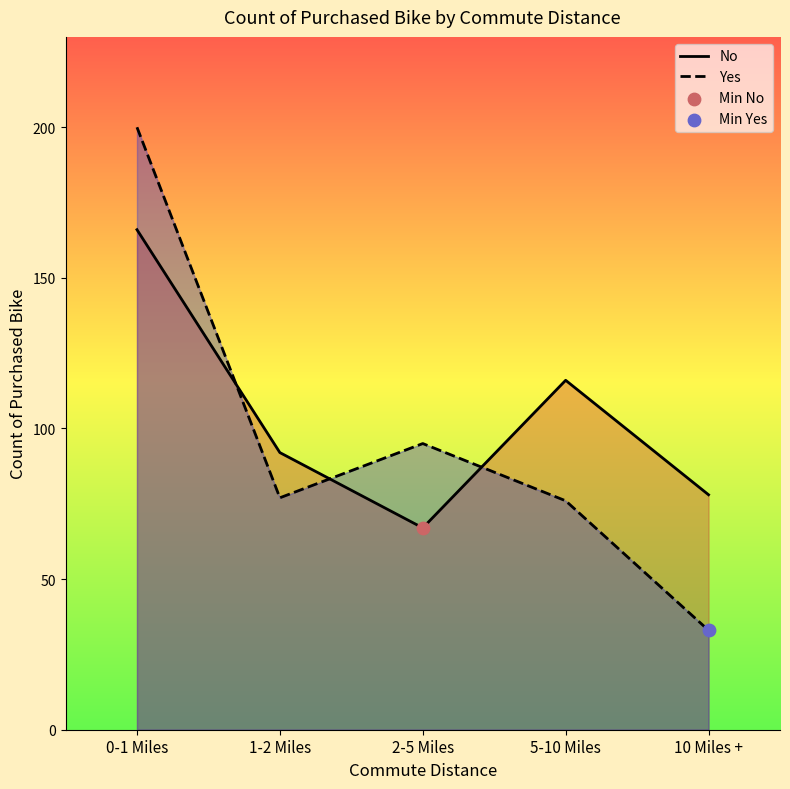

Which series has the largest Y range (max minus min)?

Yes